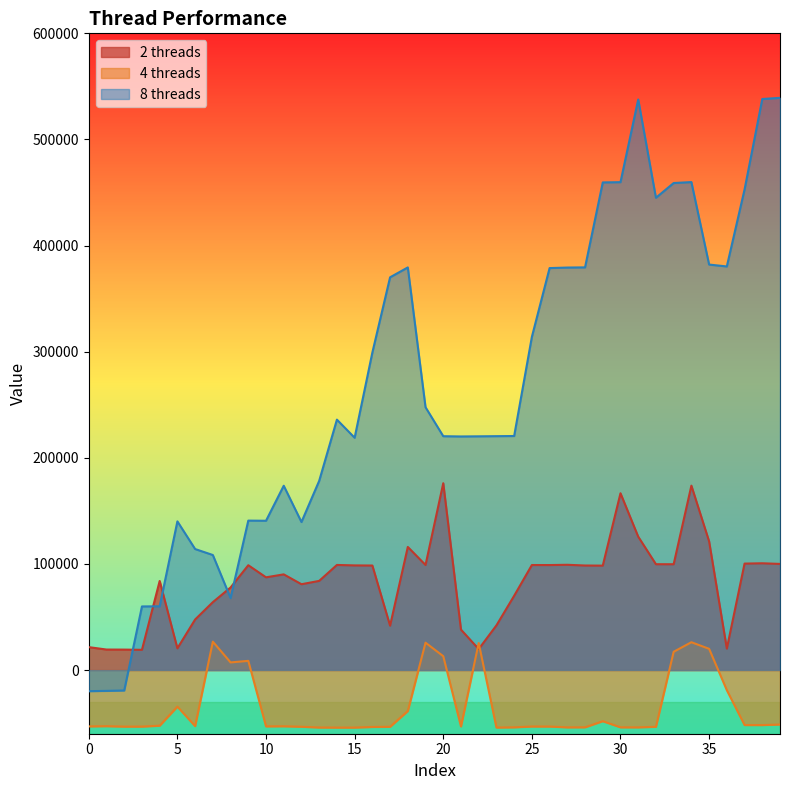

True or false: 2 threads has a value of 27009 at 2.

False